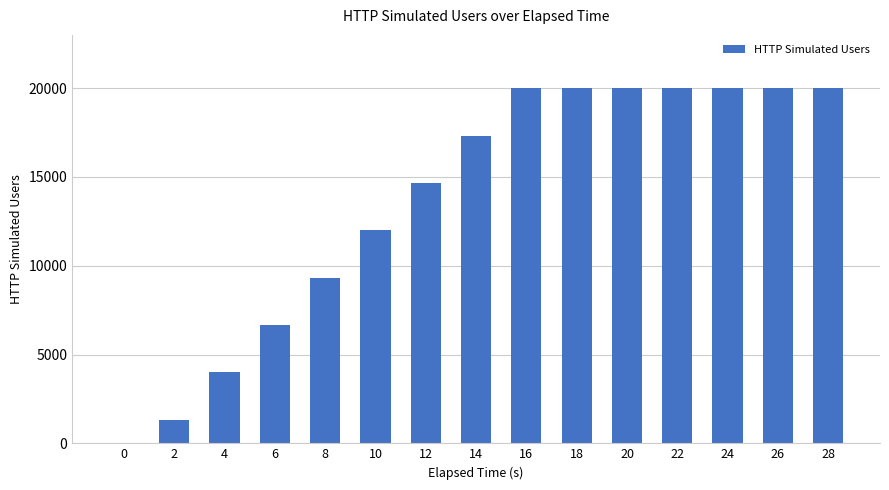

Reading left to right, transcribe all the data shown in this chart.

0=0	2=1334	4=4002	6=6670	8=9336	10=12002	12=14668	14=17334	16=20000	18=20000	20=20000	22=20000	24=20000	26=20000	28=20000